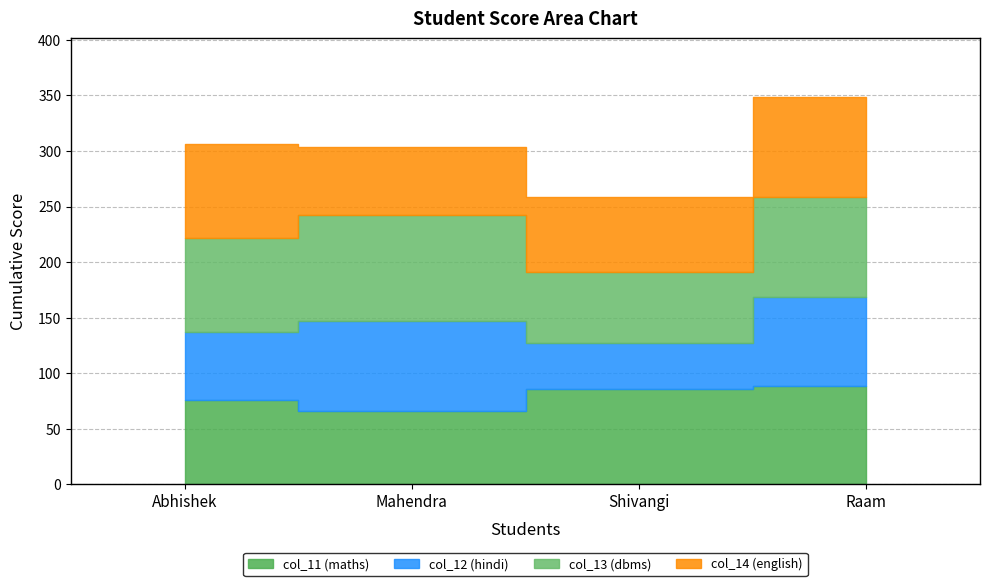

Is it true that col_12 (hindi) equals 26.6 at Mahendra?

False